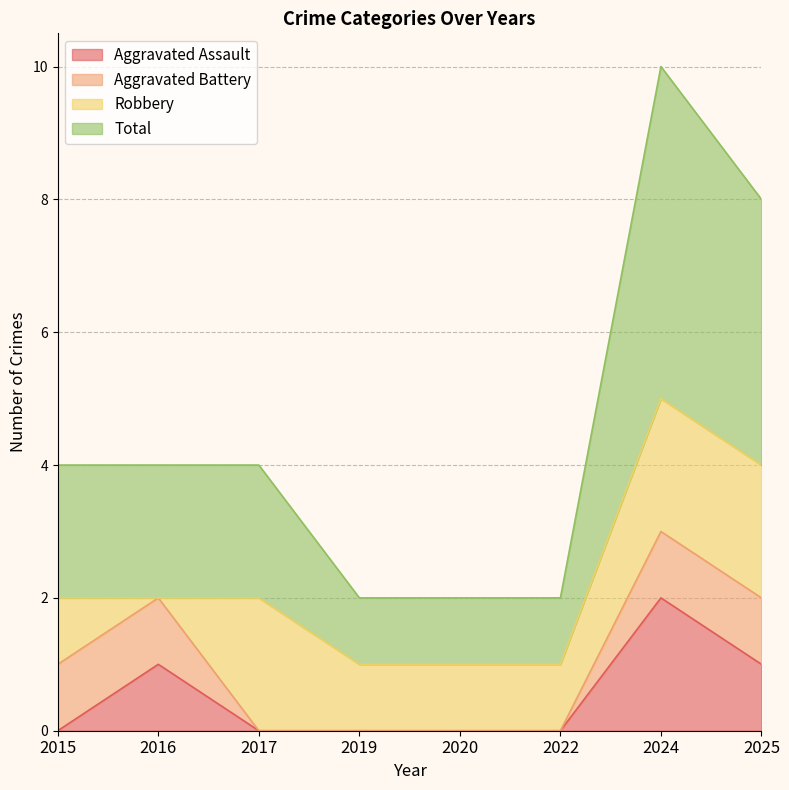

The value of Aggravated Assault at 2016 is 1. True or false?

True